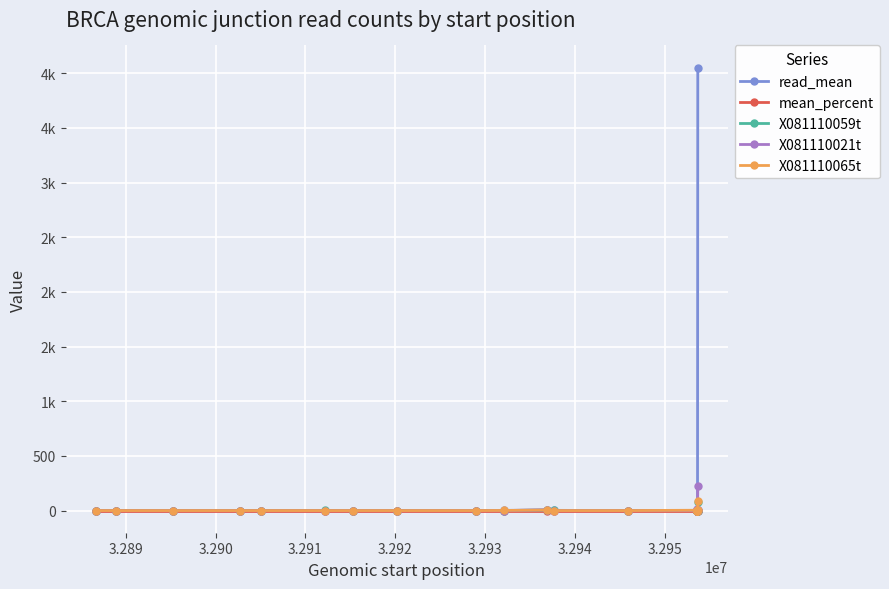

Reading left to right, extract all data points from this chart.

read_mean: 0.0	0.0	0.0	0.0	0.0	0.0	0.0	0.0	0.0	2.0	3.6	0.8	0.0	0.1	0.4	0.4	0.5	1.0	3.3	4051.8
mean_percent: 0.0	0.0	0.0	0.0	0.0	0.0	0.0	0.0	0.0	0.0	0.0	0.0	0.0	0.0	0.0	0.0	0.0	0.0	0.0	0.0
X081110059t: 0.0	0.0	0.0	0.0	0.0	1.0	0.0	0.0	0.0	0.0	5.0	2.0	0.0	0.0	8.0	0.0	0.0	0.0	0.0	79.0
X081110021t: 0.0	0.0	0.0	0.0	0.0	0.0	0.0	0.0	0.0	0.0	7.0	0.0	0.0	0.0	0.0	9.0	10.0	9.0	5.0	226.0
X081110065t: 0.0	0.0	0.0	0.0	0.0	0.0	0.0	0.0	0.0	1.0	5.0	0.0	0.0	3.0	0.0	0.0	0.0	0.0	2.0	89.0